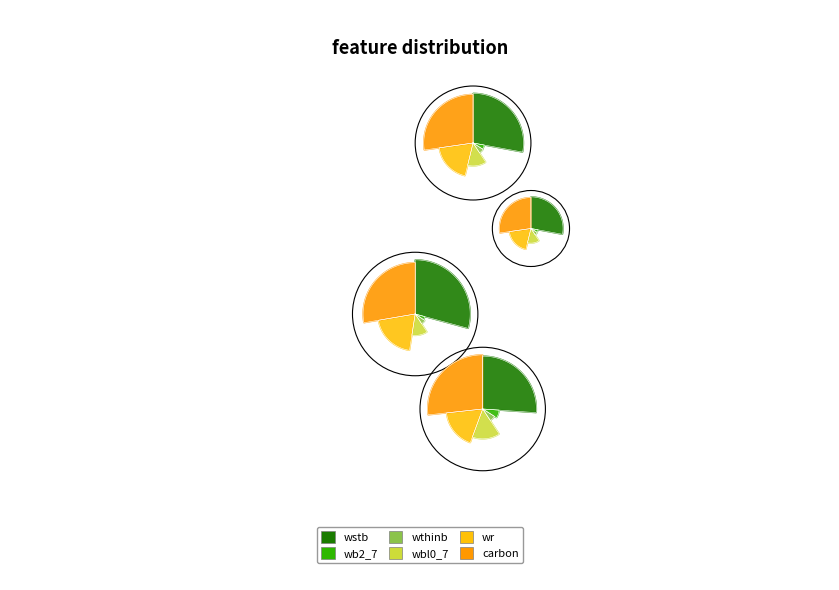

Which series has the widest spread of values?

wstb